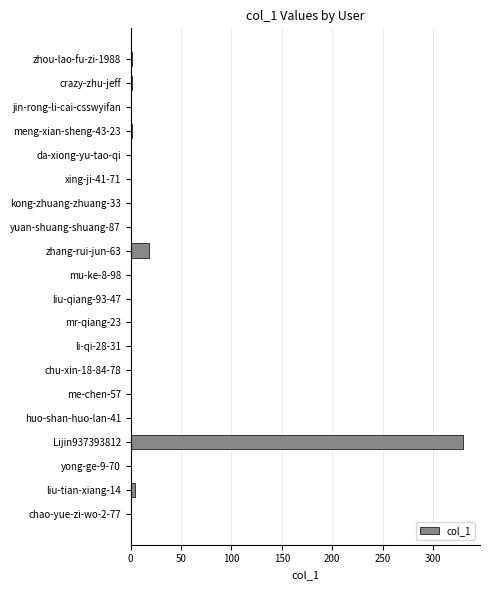

True or false: the data shows 4 at zhang-rui-jun-63.

False